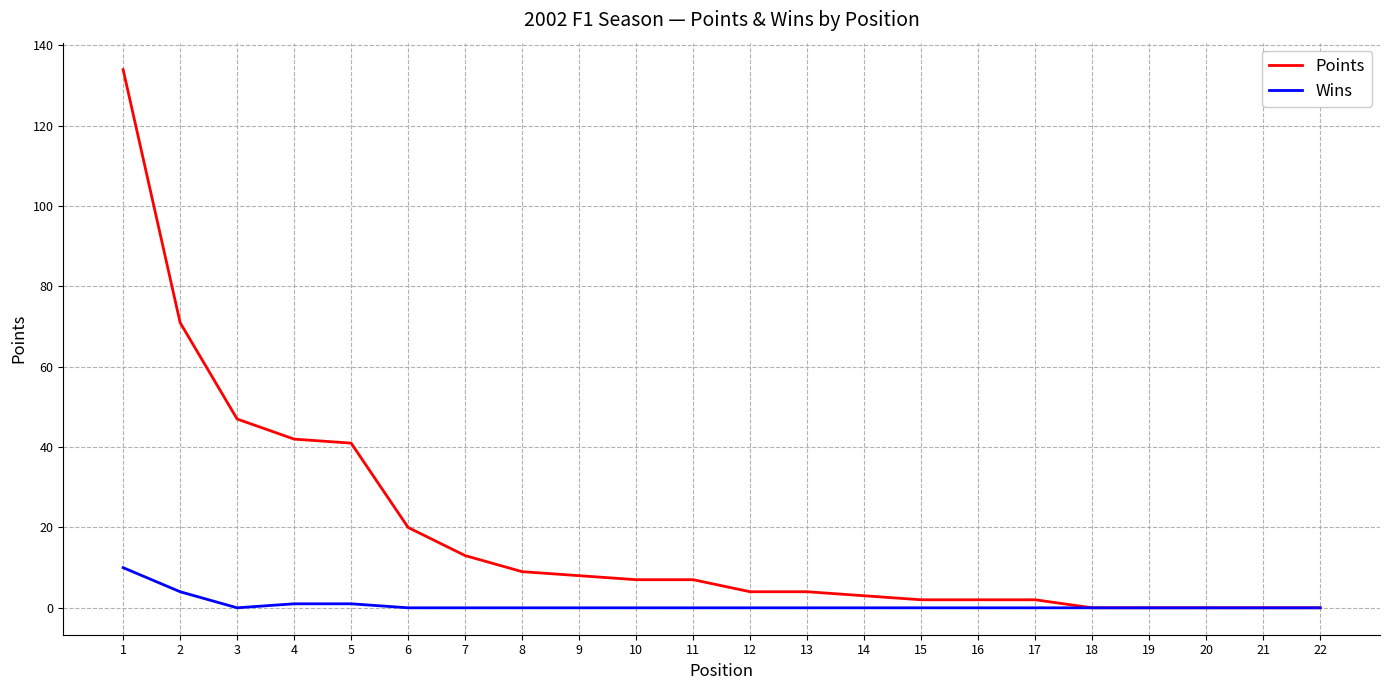

What value does the Points series have at 3, to the nearest 50?

50